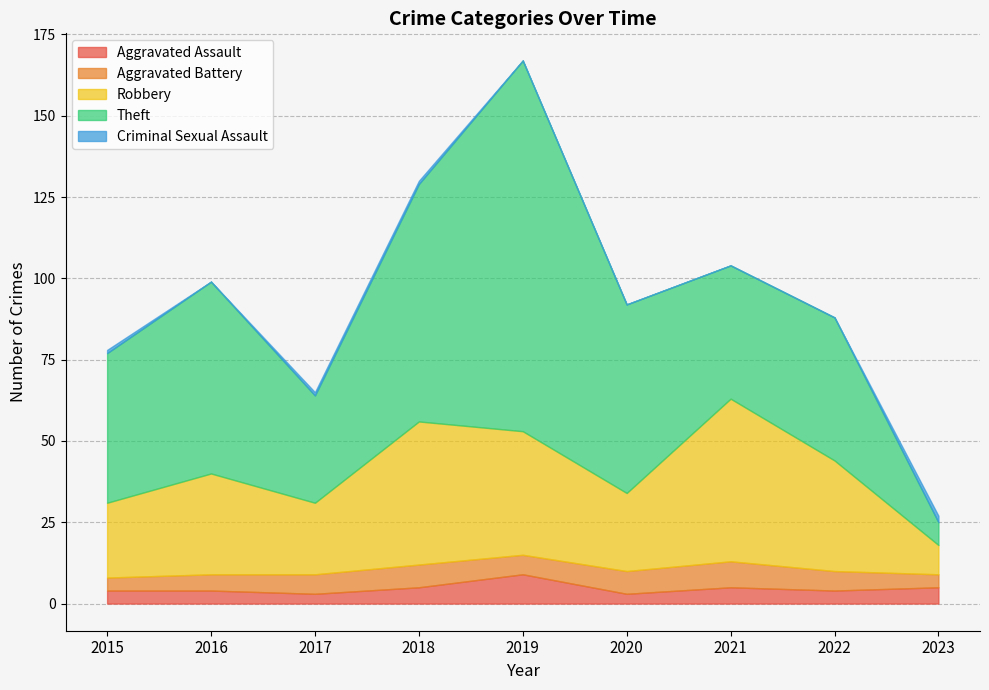

Which category has the lowest value in the Aggravated Battery series?

2015